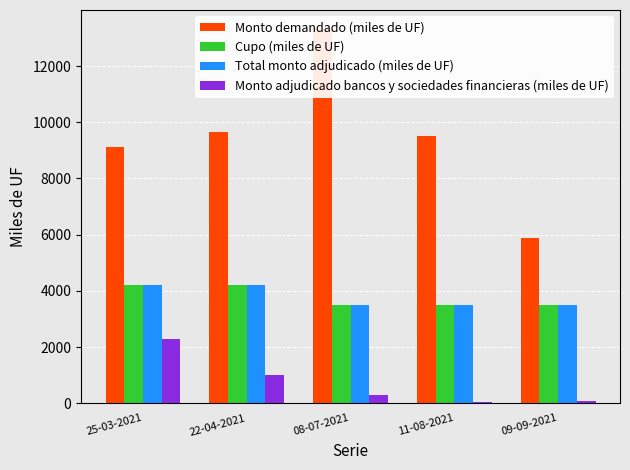

At which category does the chart reach its minimum across all series?

11-08-2021